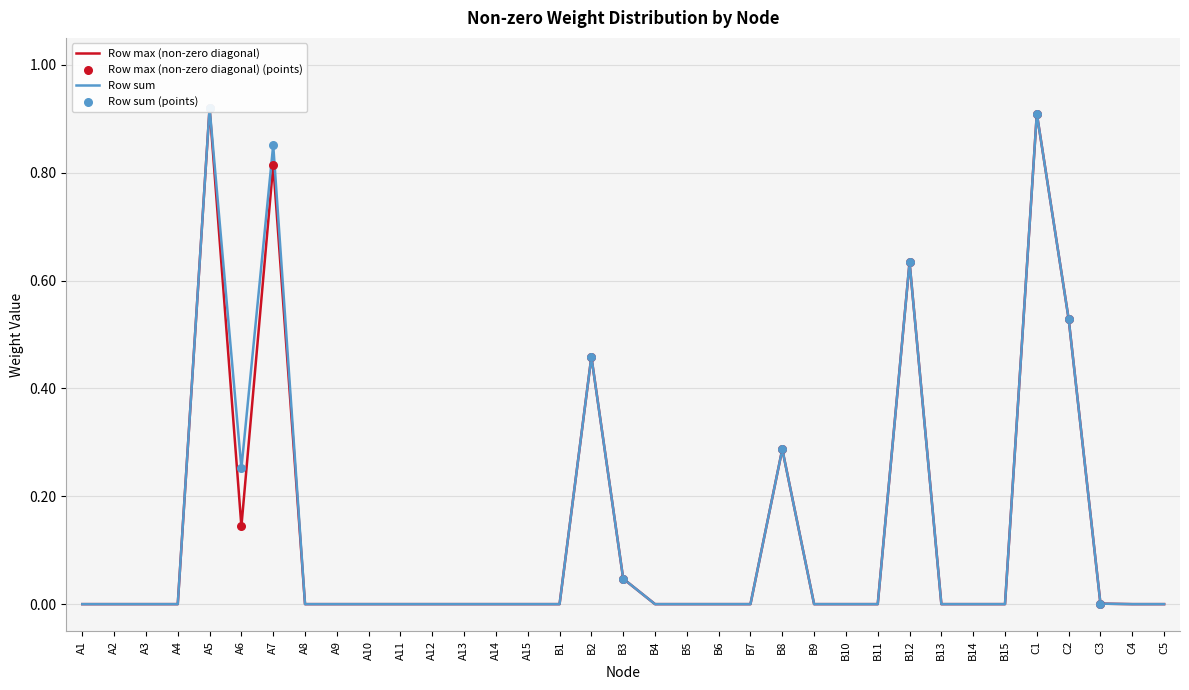

Is the value of Row max (non-zero diagonal) at B1 greater than the value of Row sum at C4?

No